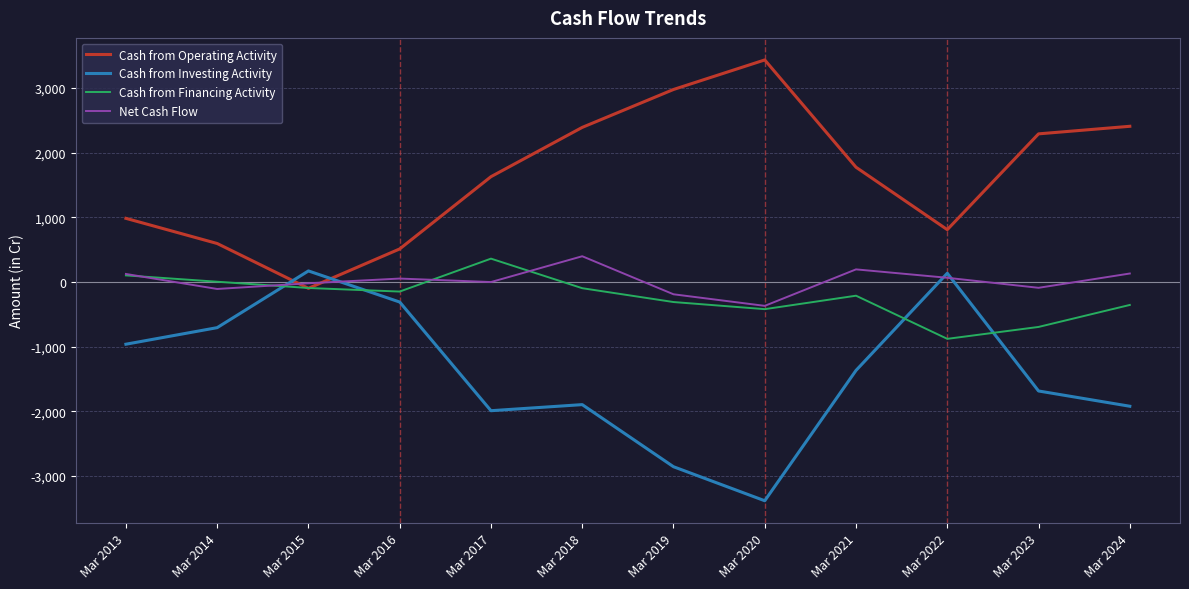

Where is Cash from Operating Activity nearest to the value 1667?

Mar 2017